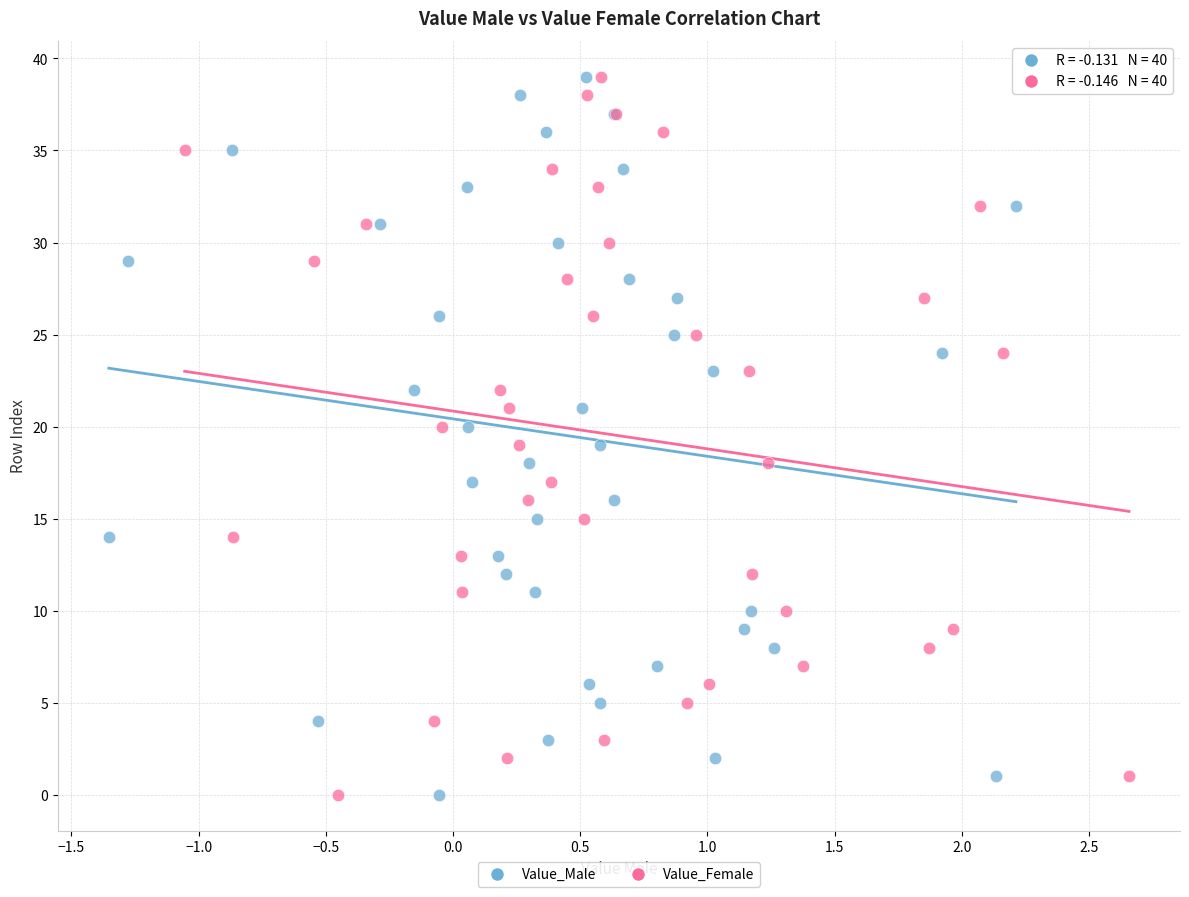

What are all the series names shown in the legend?

Value_Male, Value_Female